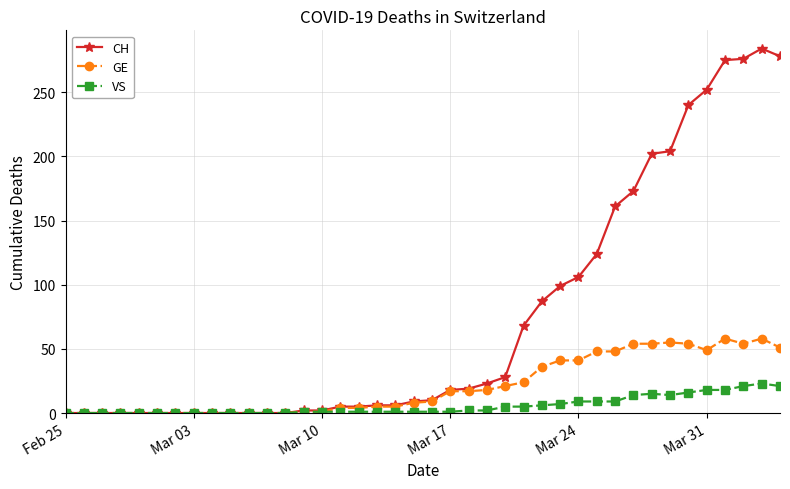

What is the maximum value for GE?

58